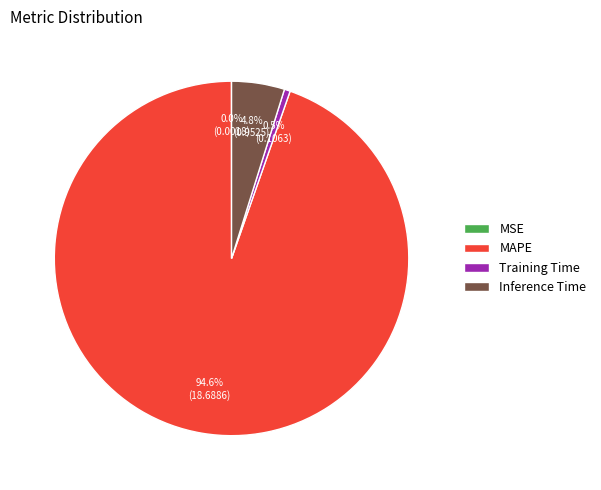

Which category has the biggest portion of the pie?

MAPE